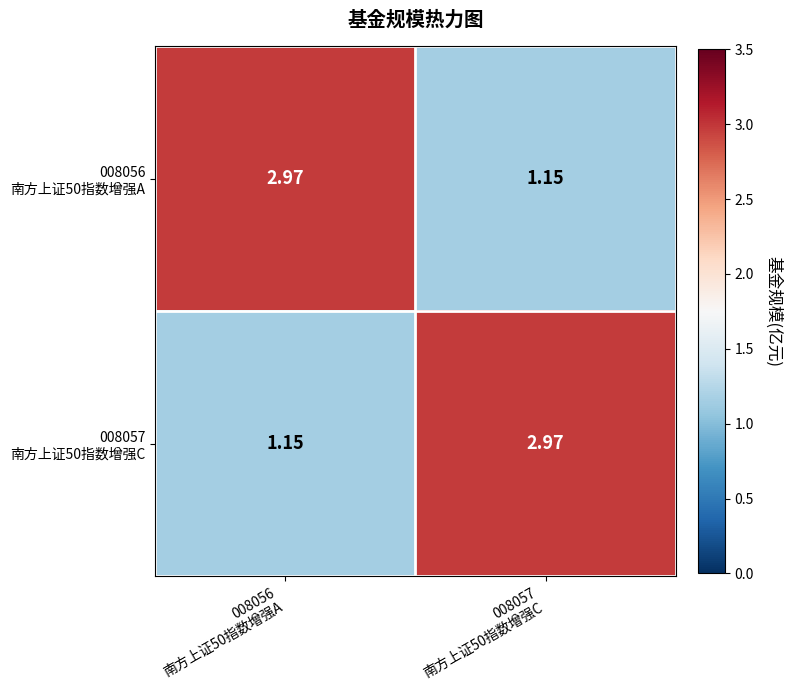

Which category has the highest value across all series?

008056
南方上证50指数增强A